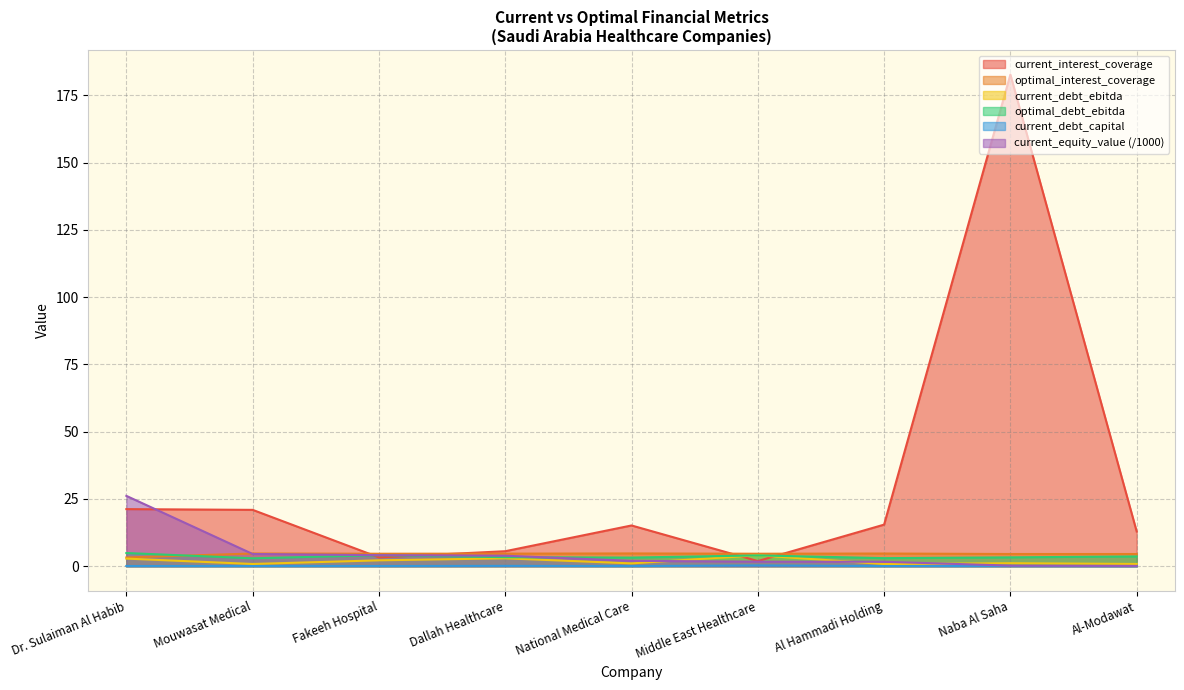

Reading left to right, list all the values displayed in this chart.

current_interest_coverage: 21.2	20.9	3.3	5.6	15.1	1.9	15.5	182.8	12.9
optimal_interest_coverage: 3.2	4.7	4.6	4.7	4.7	4.6	4.7	4.5	4.5
current_debt_ebitda: 2.8	0.8	2.2	2.9	1.0	4.0	0.8	1.1	0.8
optimal_debt_ebitda: 4.9	2.9	4.1	3.3	3.2	4.0	3.0	3.3	3.6
current_debt_capital: 0.1	0.0	0.1	0.1	0.0	0.3	0.0	0.1	0.0
current_equity_value: 26.1	4.5	4.1	3.9	2.0	1.7	1.6	0.2	0.1